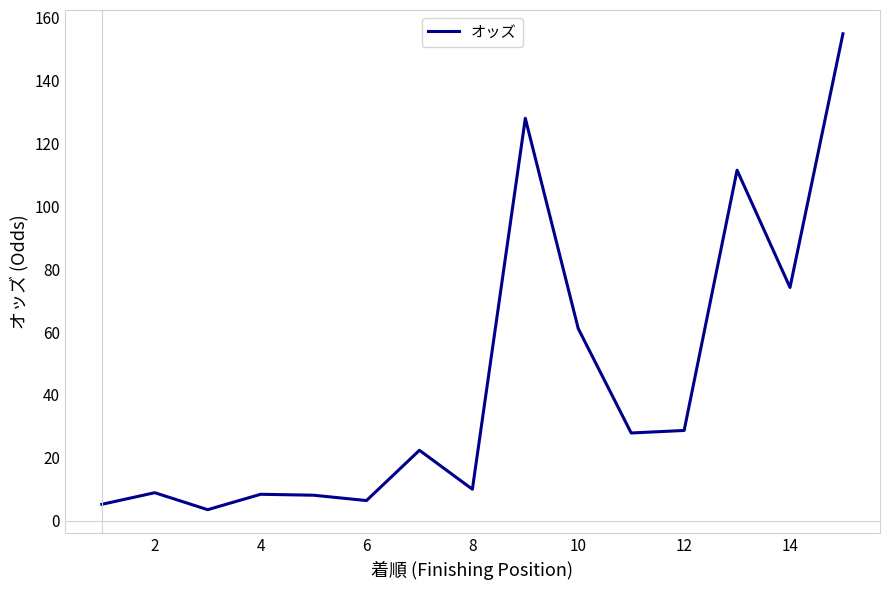

What is the smallest value displayed?

3.5